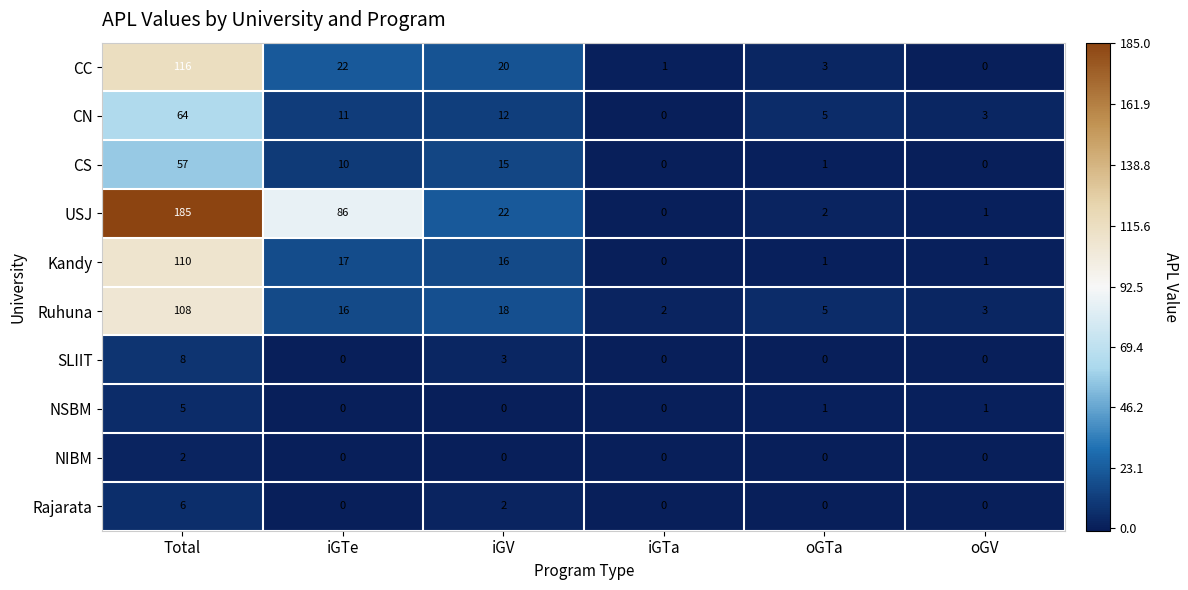

What is the greatest value displayed?

185